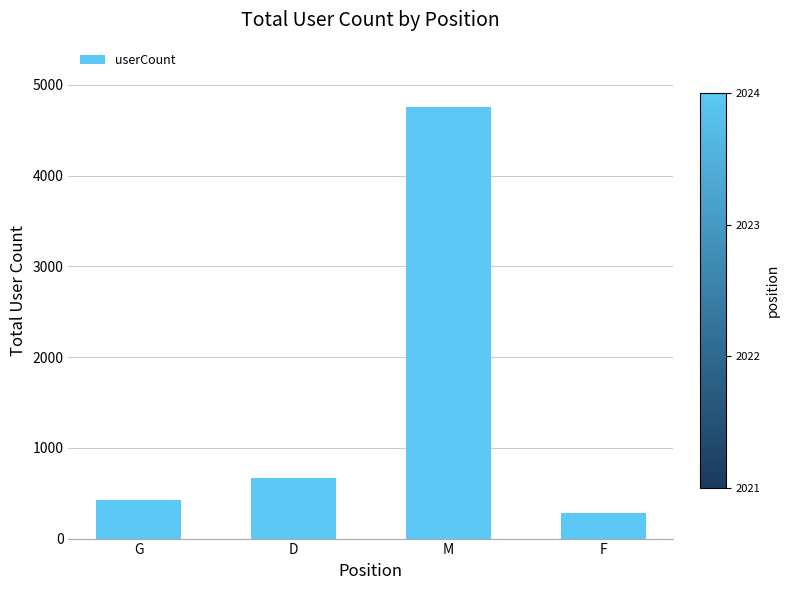

The chart shows a value of 119 at G. True or false?

False